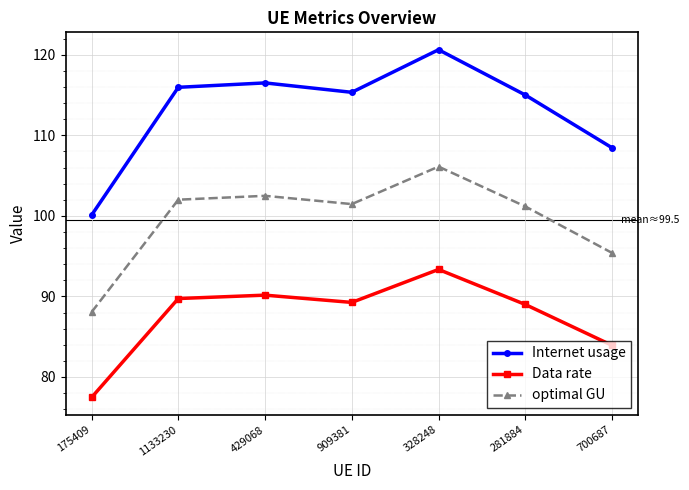

How many data points does each series have?

7